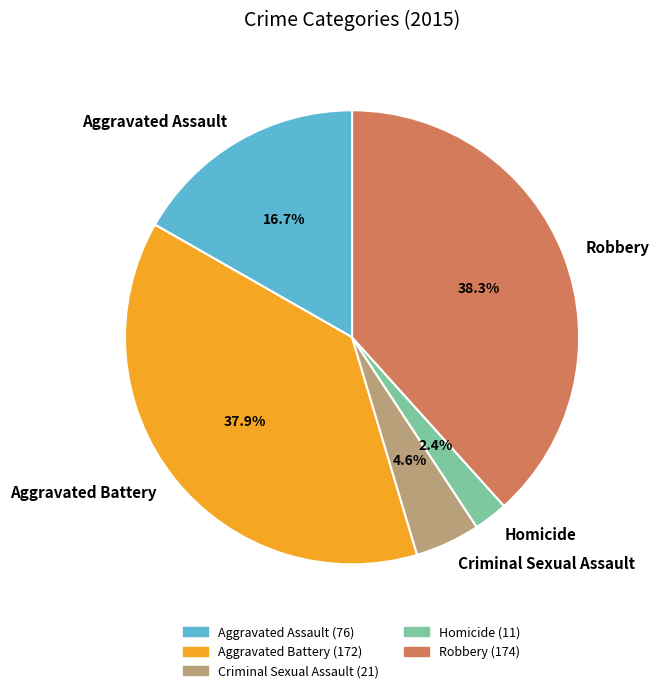

What is the ratio of the value at Homicide to the value at Criminal Sexual Assault?

0.5